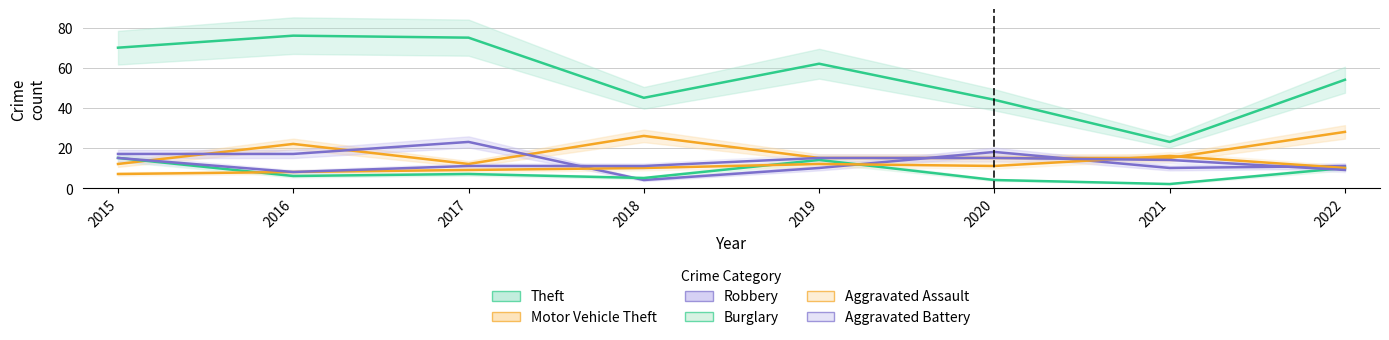

True or false: Motor Vehicle Theft and Robbery intersect in this chart.

True